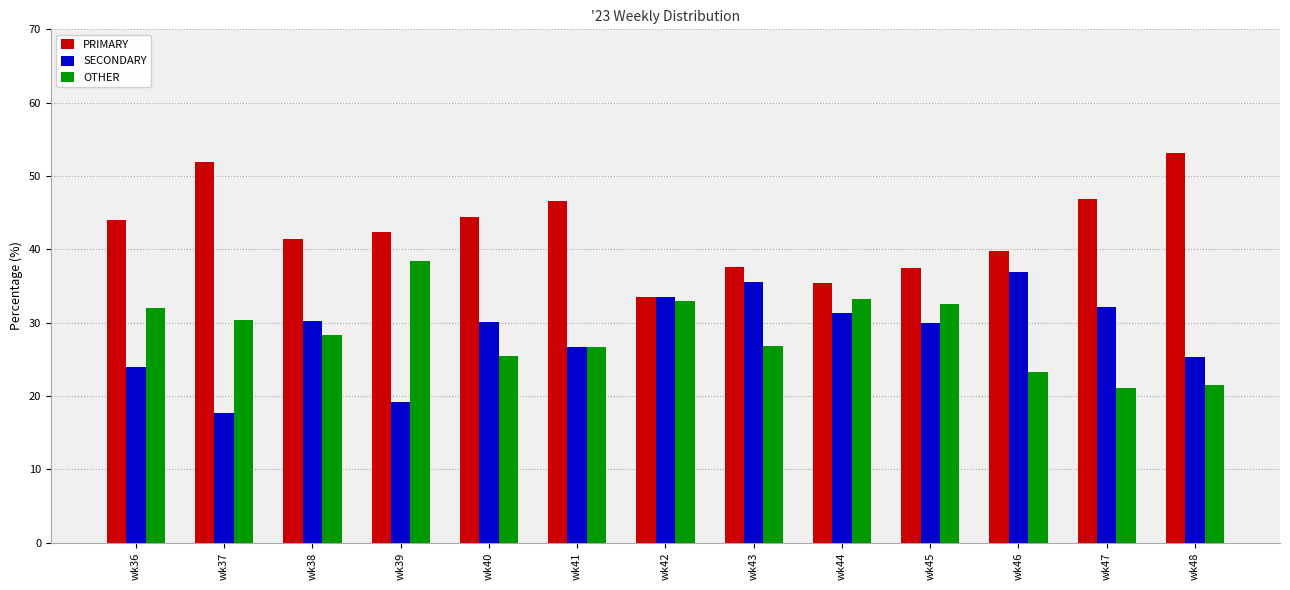

Which series has the largest total across all categories?

PRIMARY